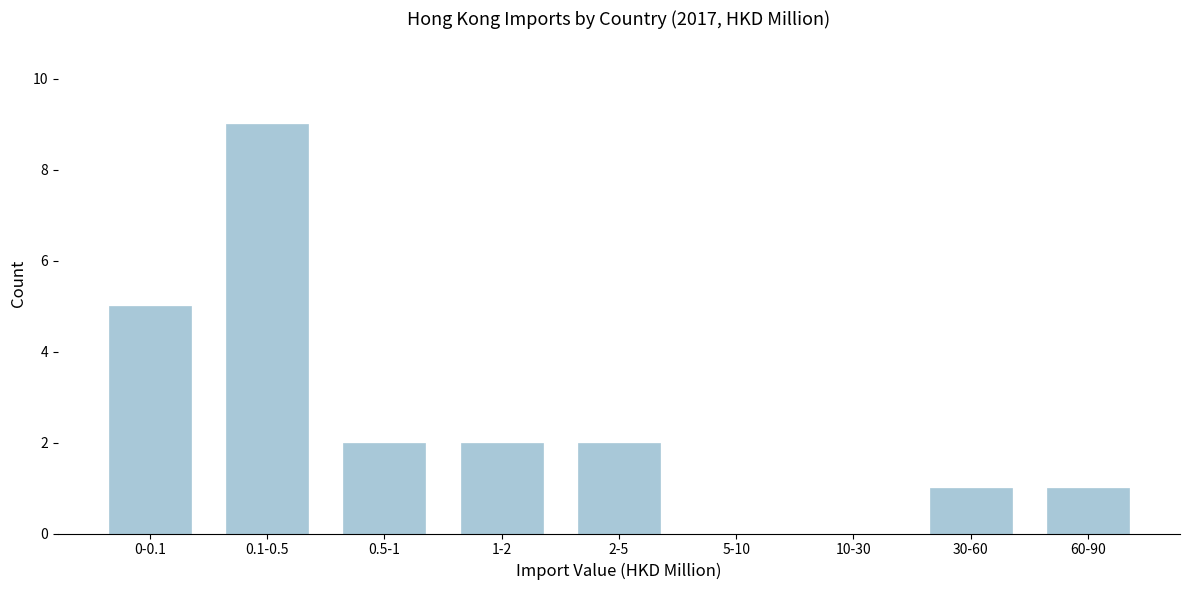

Reading left to right, list all the values displayed in this chart.

0-0.1=5	0.1-0.5=9	0.5-1=2	1-2=2	2-5=2	5-10=0	10-30=0	30-60=1	60-90=1